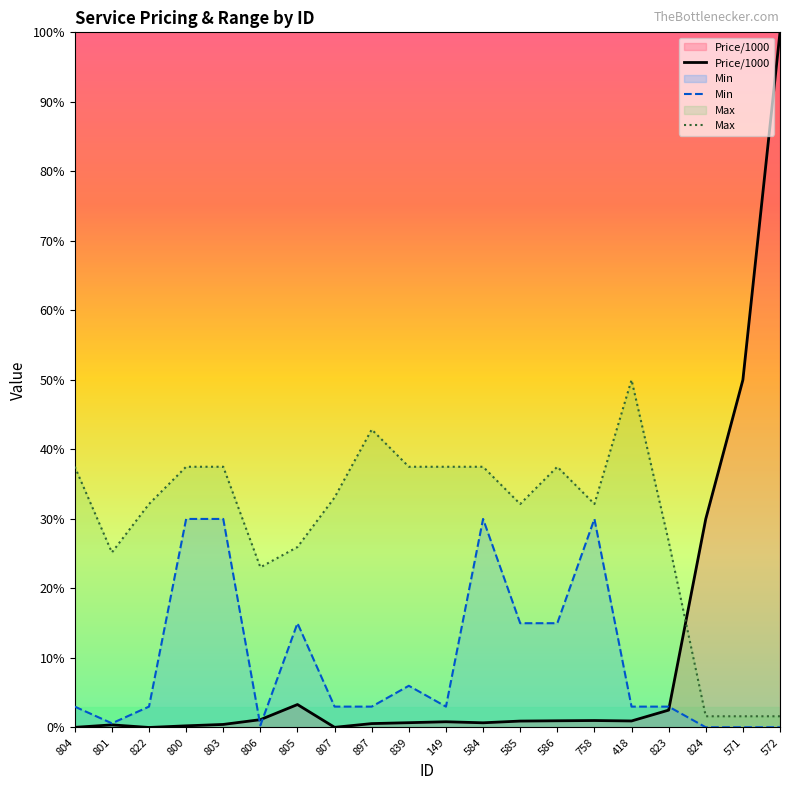

What position from the left is 839?

10